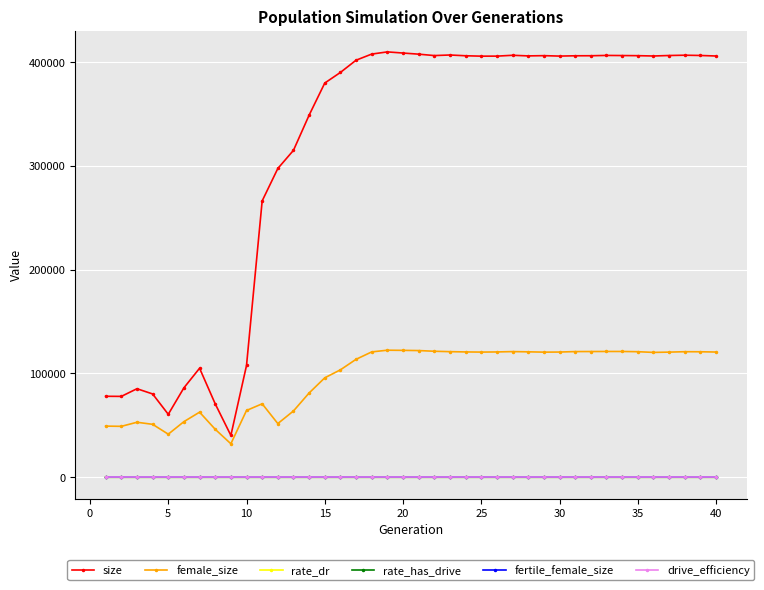

How many lines are shown in the chart?

6